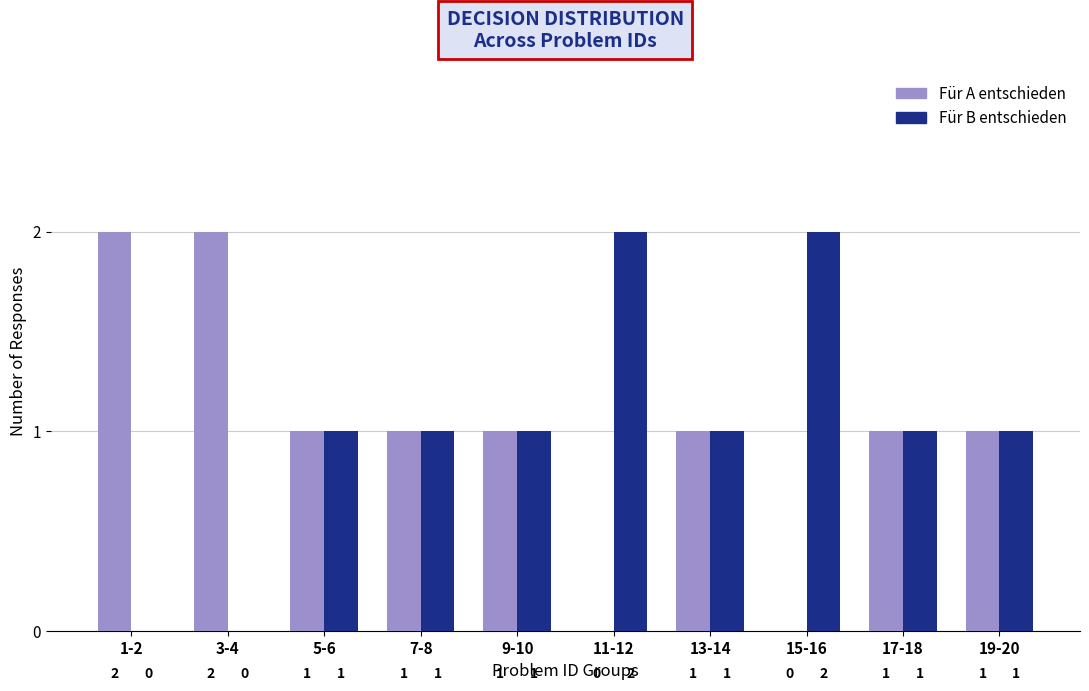

How many groups of bars are there?

10